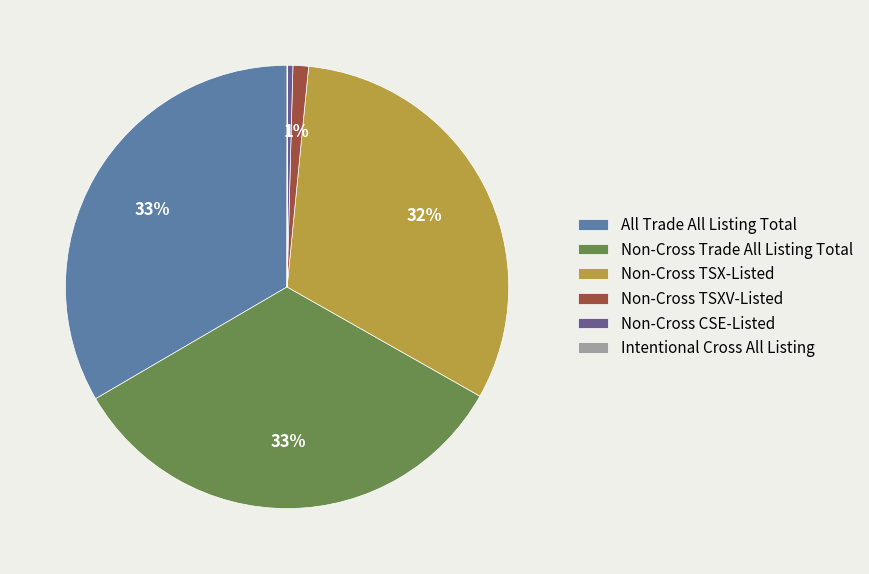

Which has a higher value, Non-Cross CSE-Listed or All Trade All Listing Total?

All Trade All Listing Total